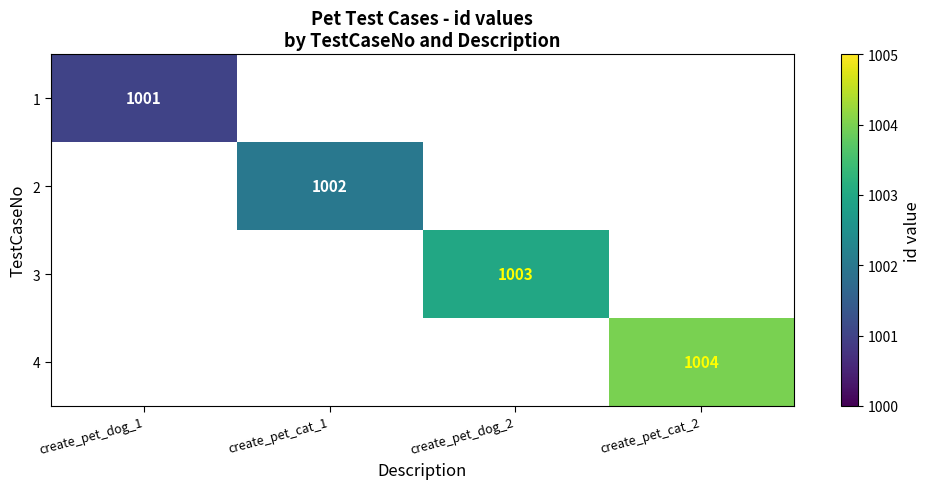

The 4 series shows 535 at create_pet_cat_2. True or false?

False